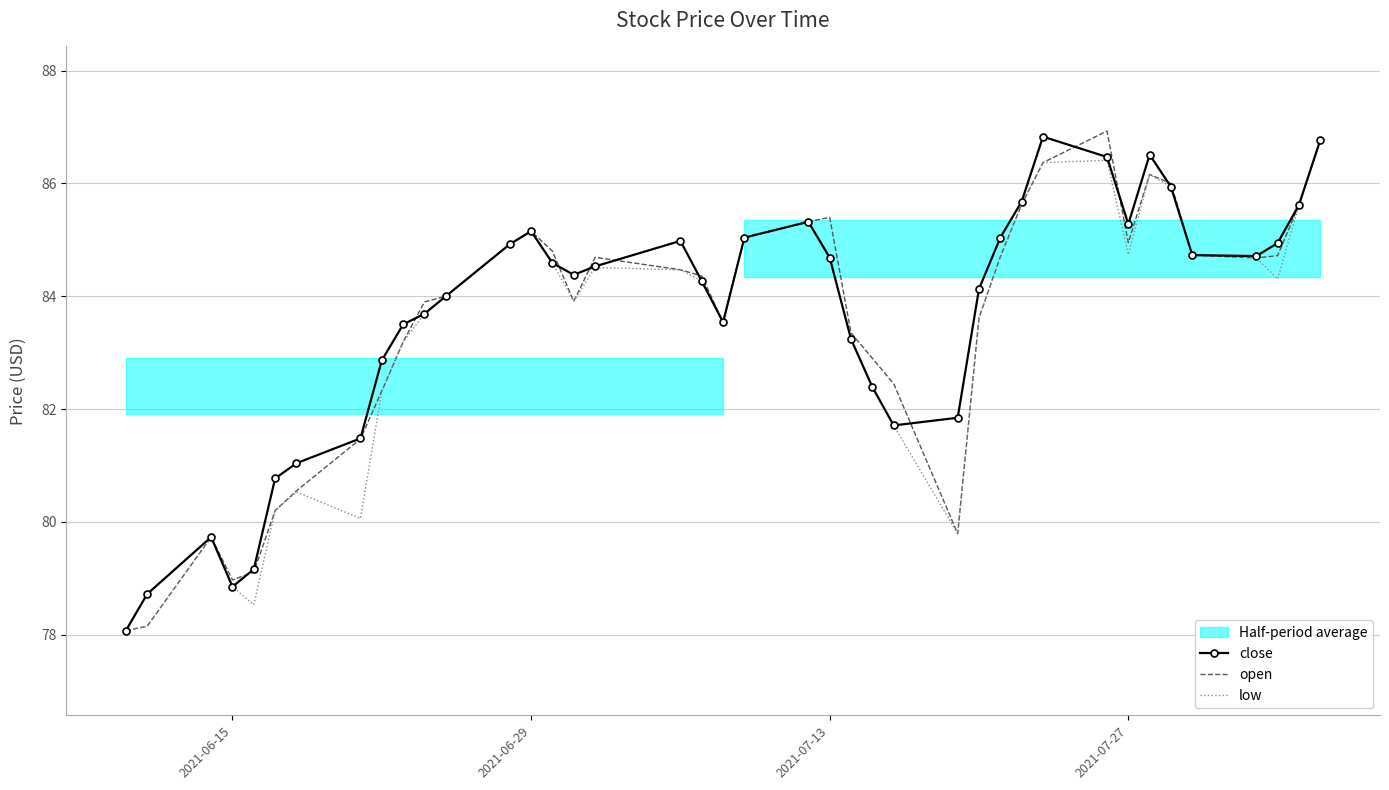

What is the lowest value of the open series?

78.1